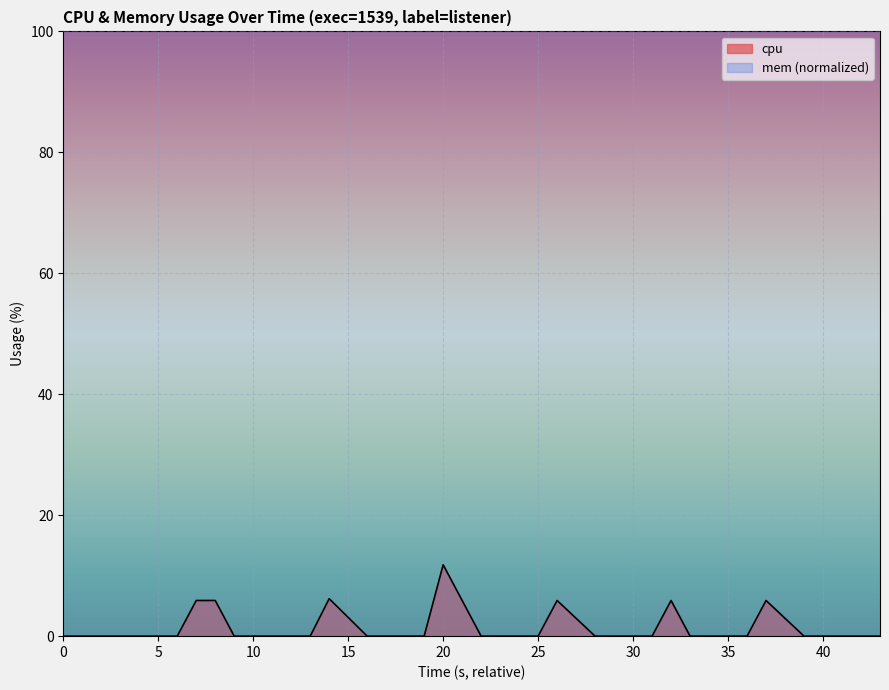

How many positive values are there?

8